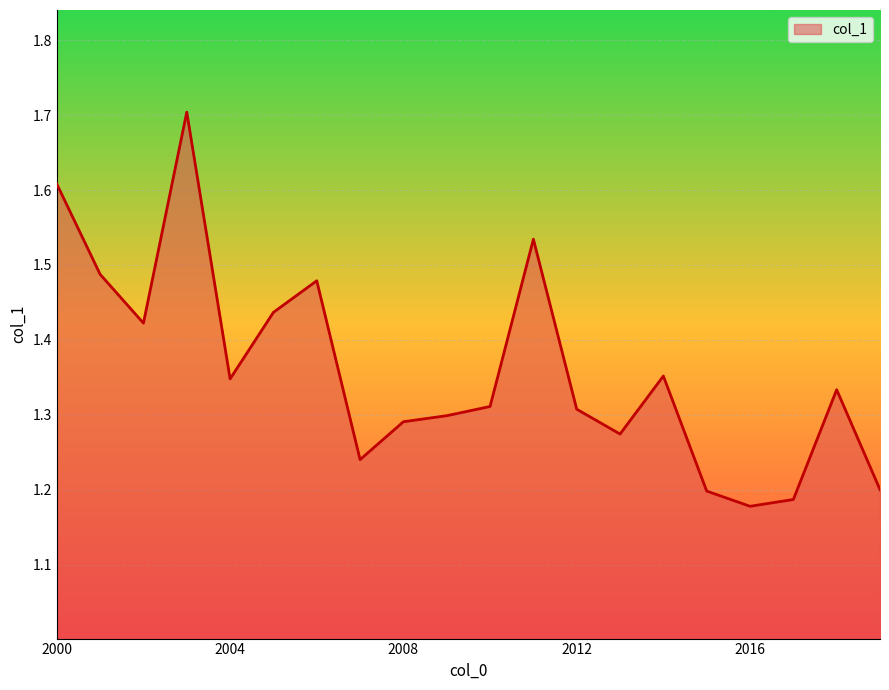

What is the maximum value shown in the chart?

1.7